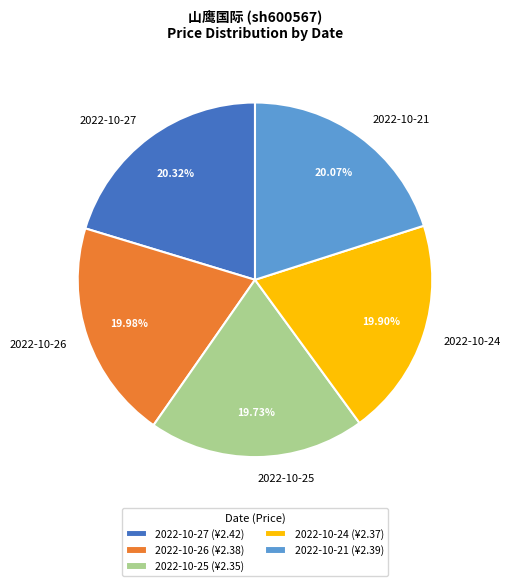

To the nearest percent, what is the difference between the largest and smallest slice percentages?

1%